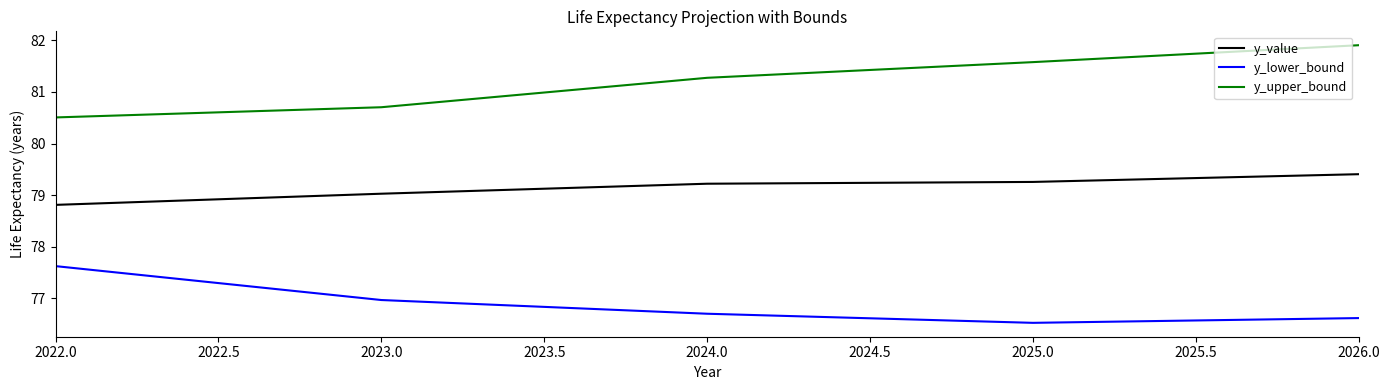

Between 2024.0 and 2026.0, which series saw the biggest shift?

y_upper_bound